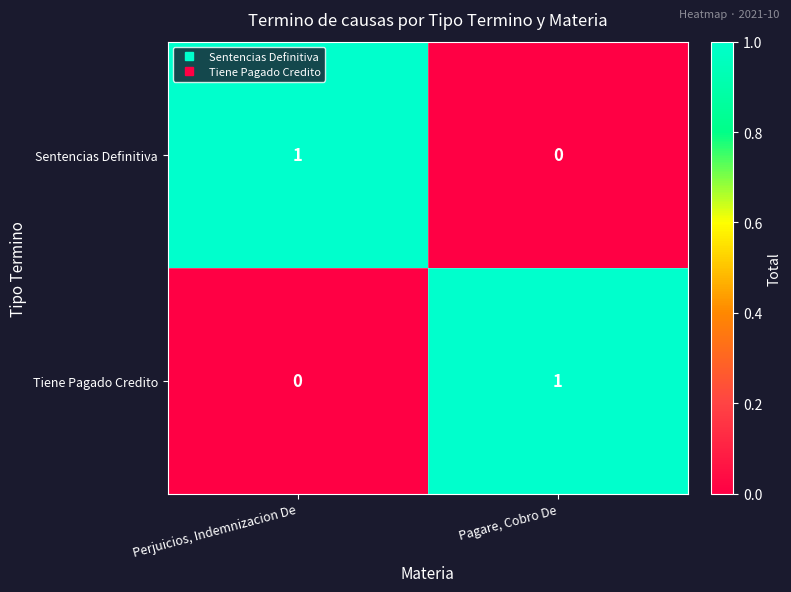

At how many categories does at least one series exceed 0?

2